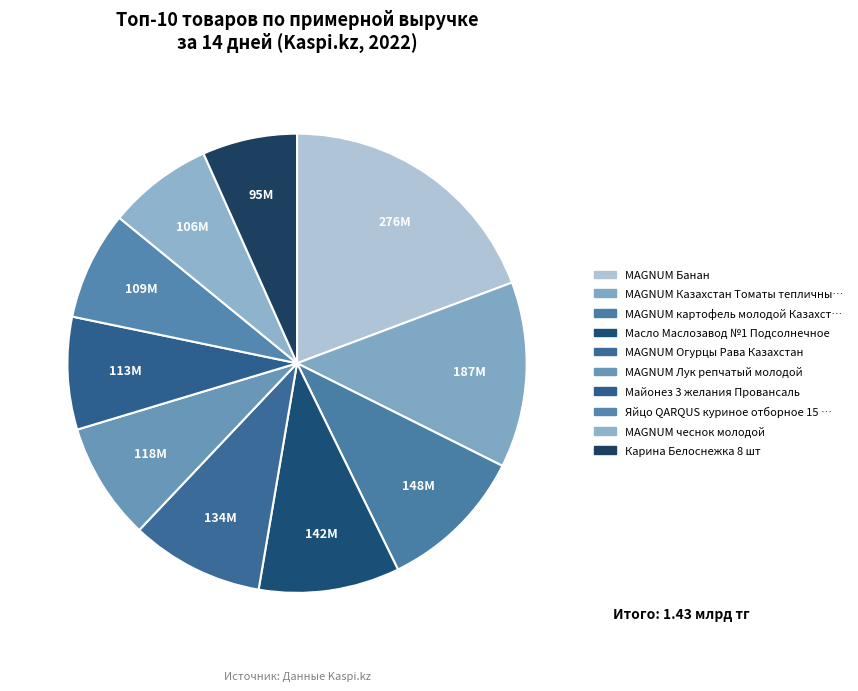

Count the number of slices in the pie.

10